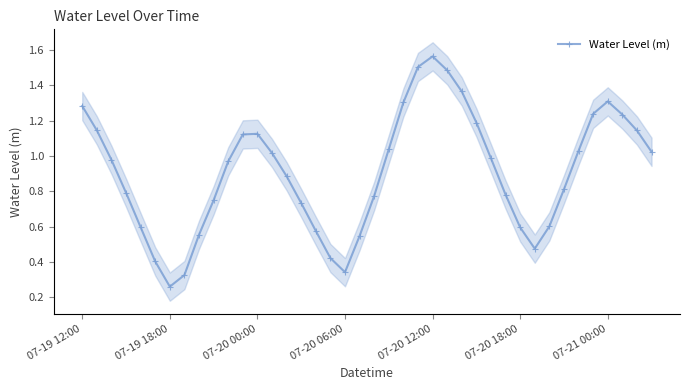

Reading left to right, extract all data points from this chart.

1.3	1.1	1.0	0.8	0.6	0.4	0.3	0.3	0.6	0.7	1.0	1.1	1.1	1.0	0.9	0.7	0.6	0.4	0.3	0.5	0.8	1.0	1.3	1.5	1.6	1.5	1.4	1.2	1.0	0.8	0.6	0.5	0.6	0.8	1.0	1.2	1.3	1.2	1.1	1.0